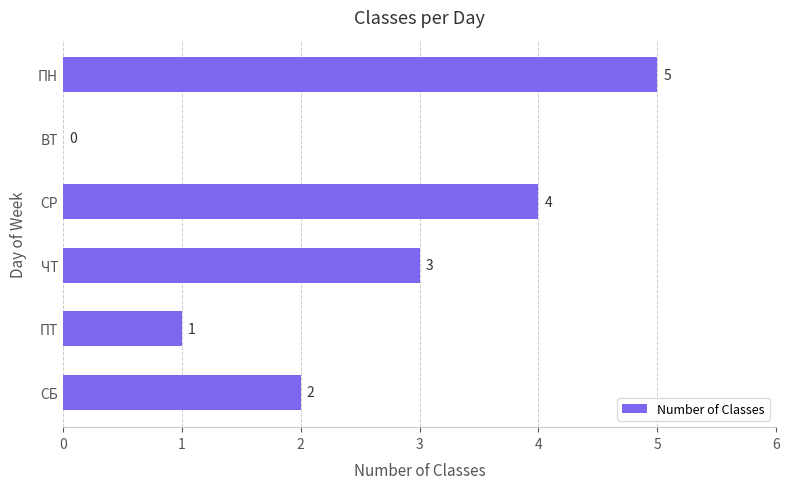

Are the bars horizontal?

Yes